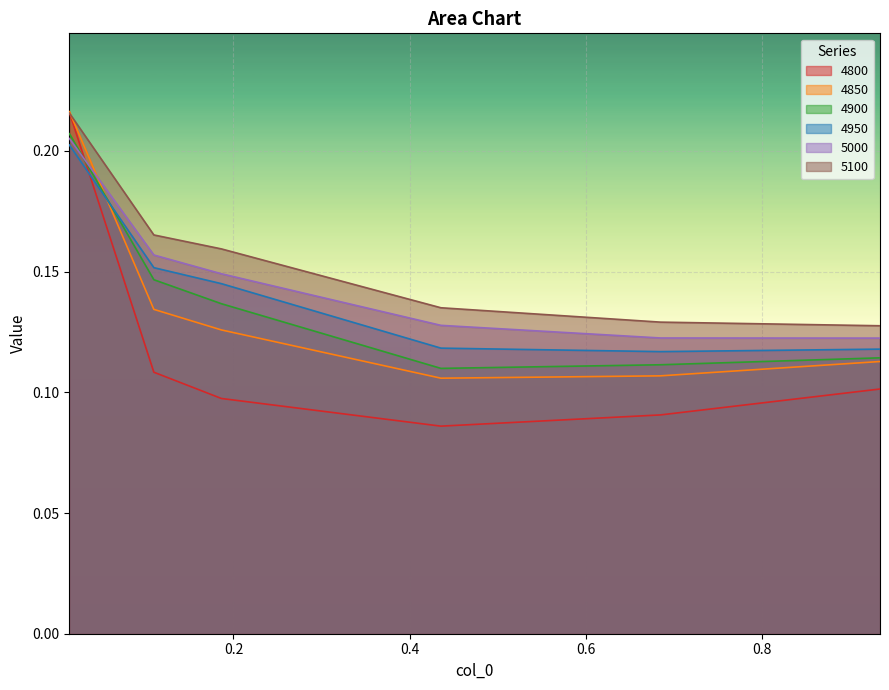

How many data points does each series have?

6